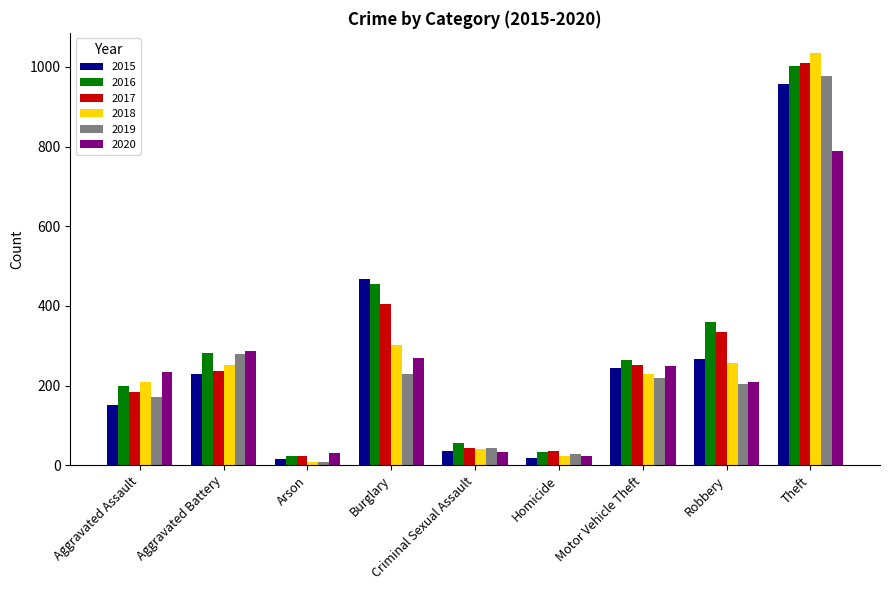

Which series has the widest spread of values?

2018